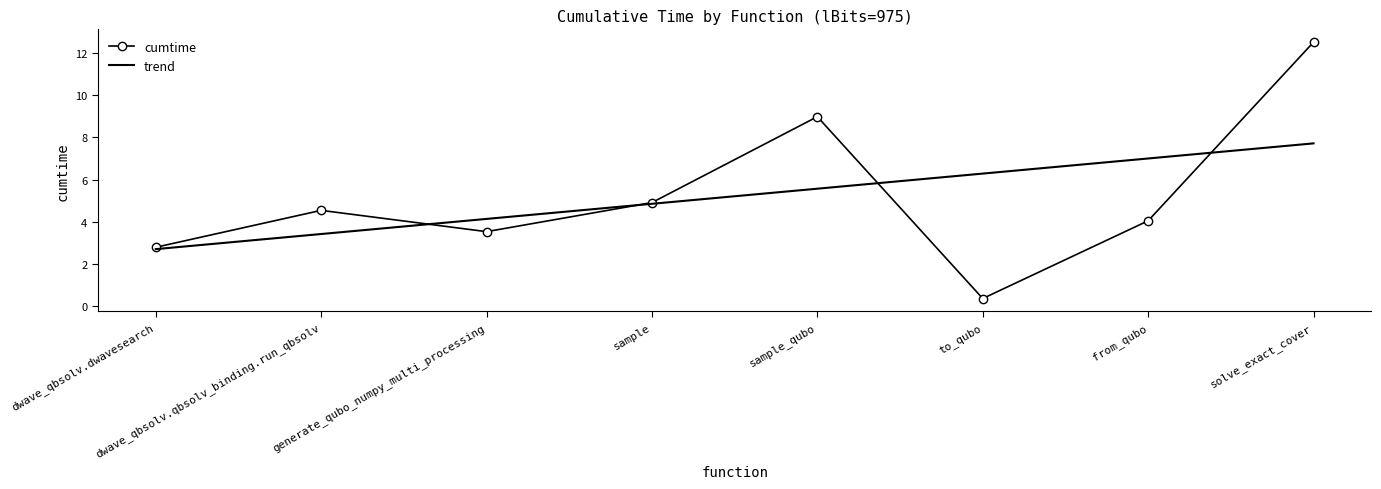

Is it true that trend equals 1.4 at to_qubo?

False